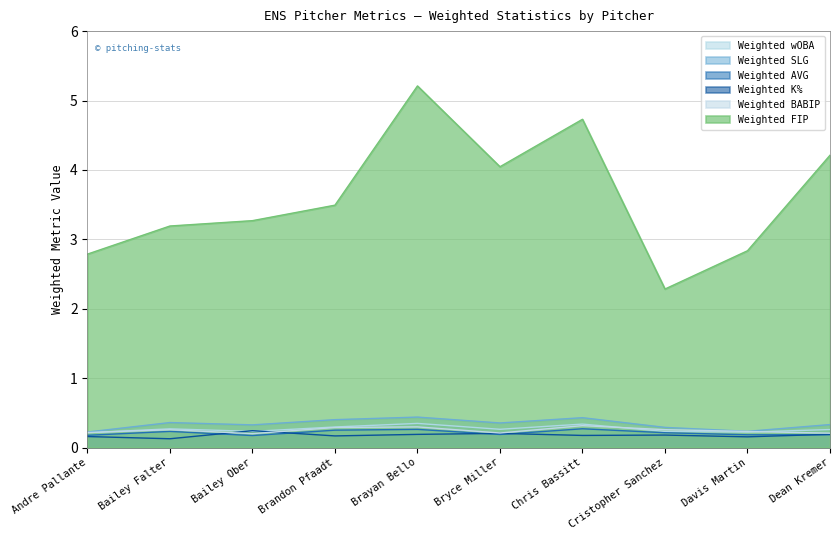

Which label corresponds to the largest value in the chart?

Brayan Bello